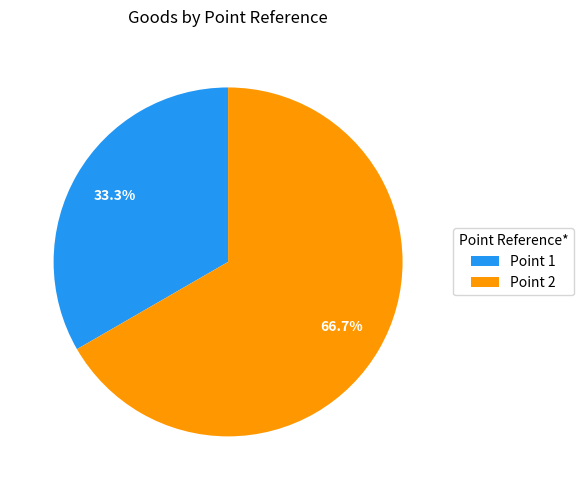

What is the majority slice?

Point 2